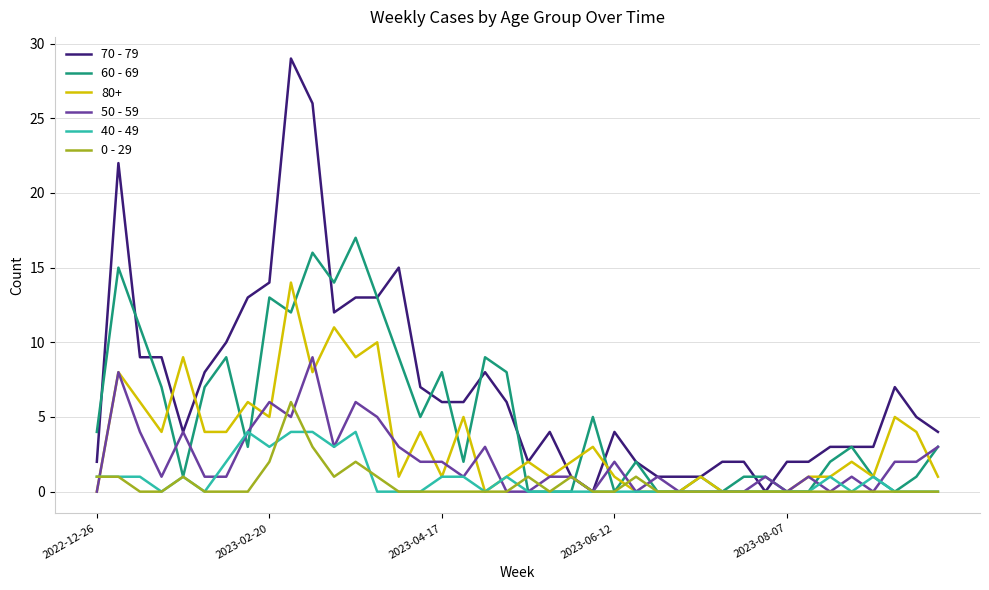

Which series has the largest total across all categories?

70 - 79